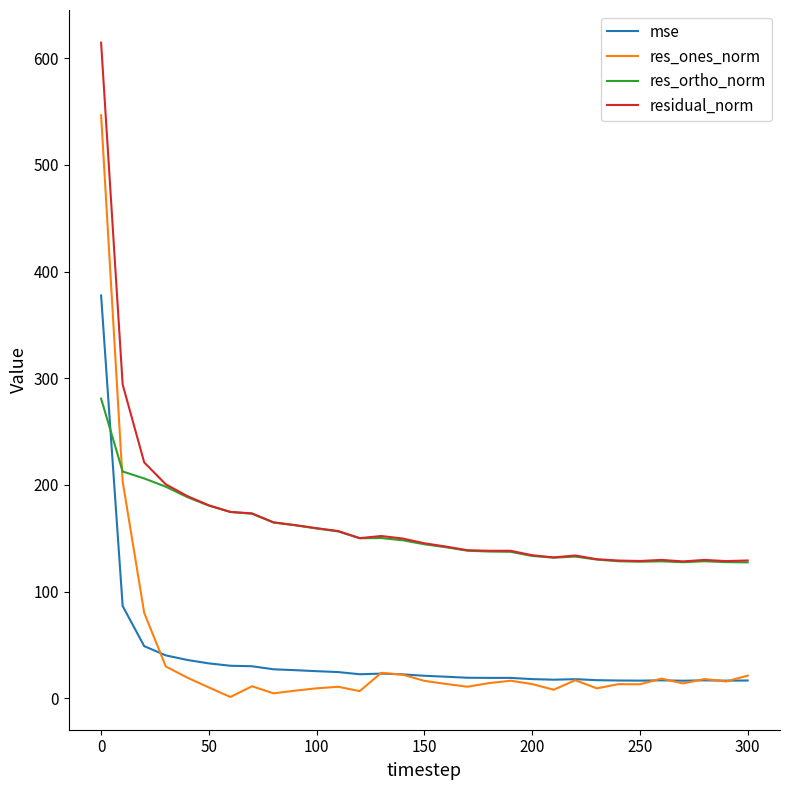

What is the maximum value for mse?

377.6